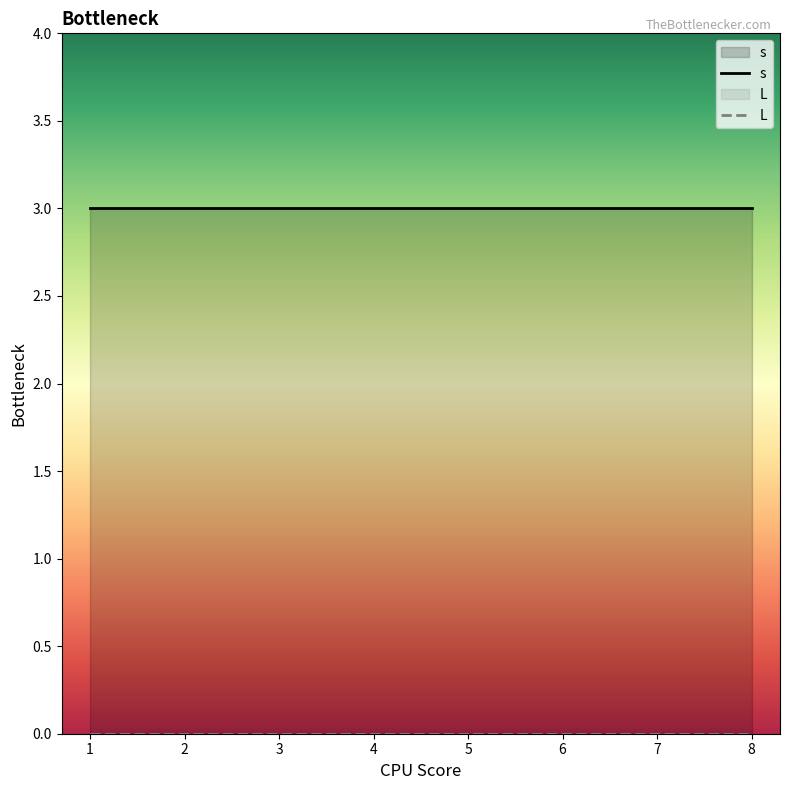

True or false: L and s intersect in this chart.

False